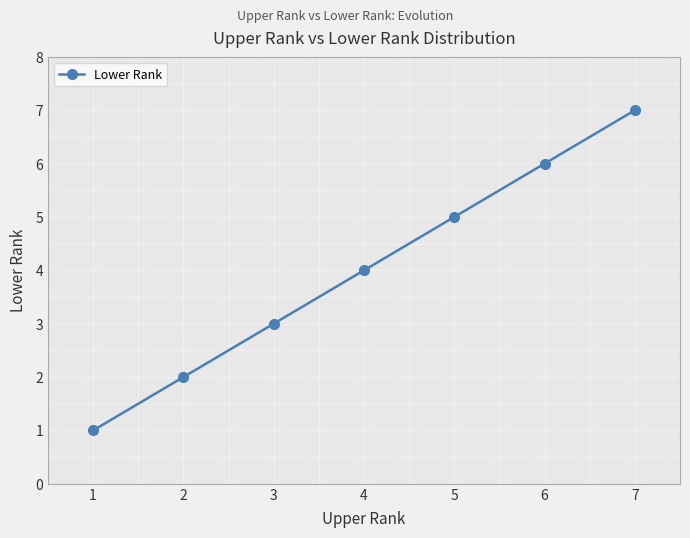

Count the values in the range 2 to 6.

5